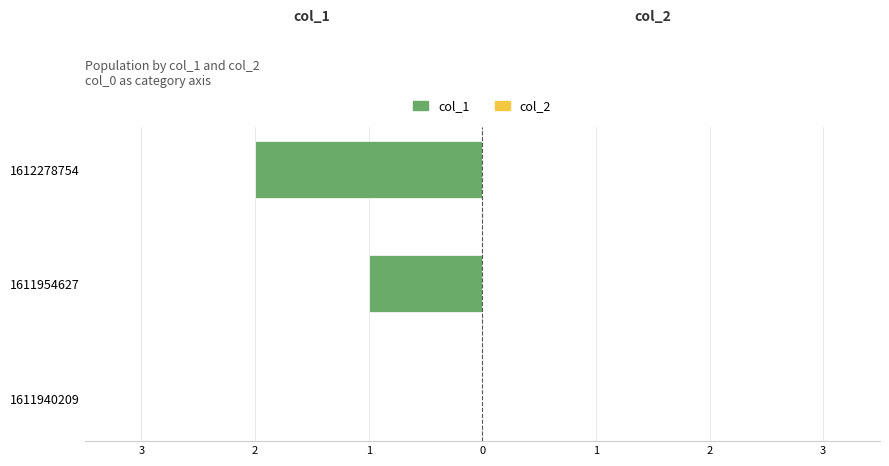

Are the bars horizontal?

Yes